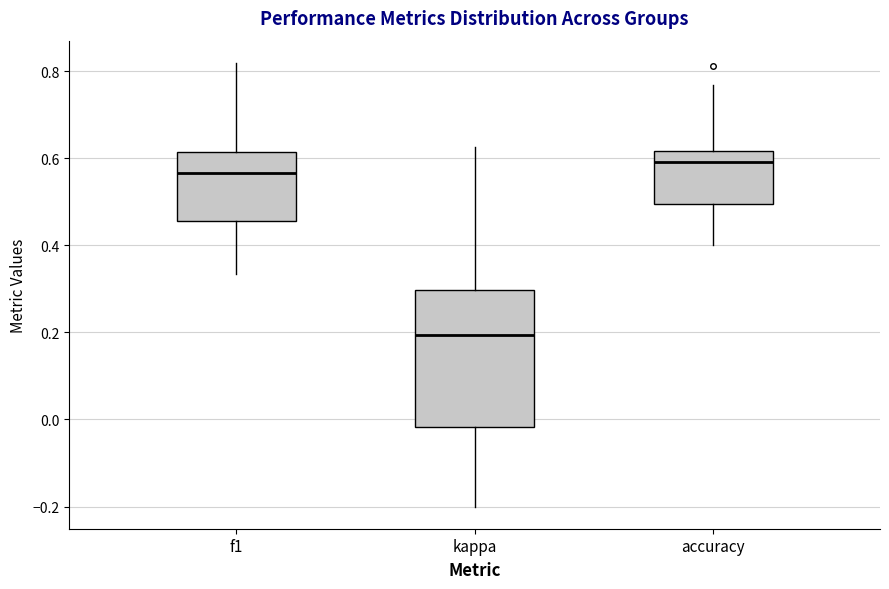

Where is the upper edge of the box for f1 on the y-axis? The values are not printed on the chart, so give them approximately, as read against the axis.

0.62